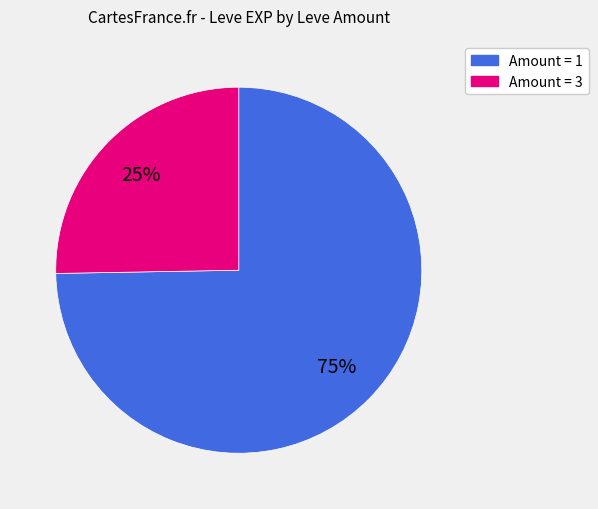

To the nearest percent, what is the average slice percentage?

50%